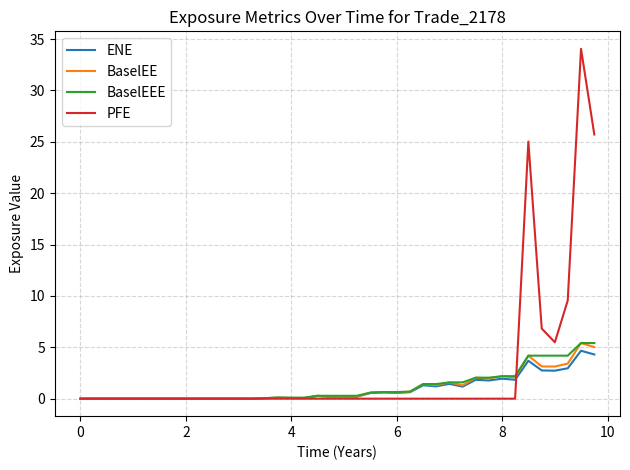

What is the maximum value for ENE?

4.7